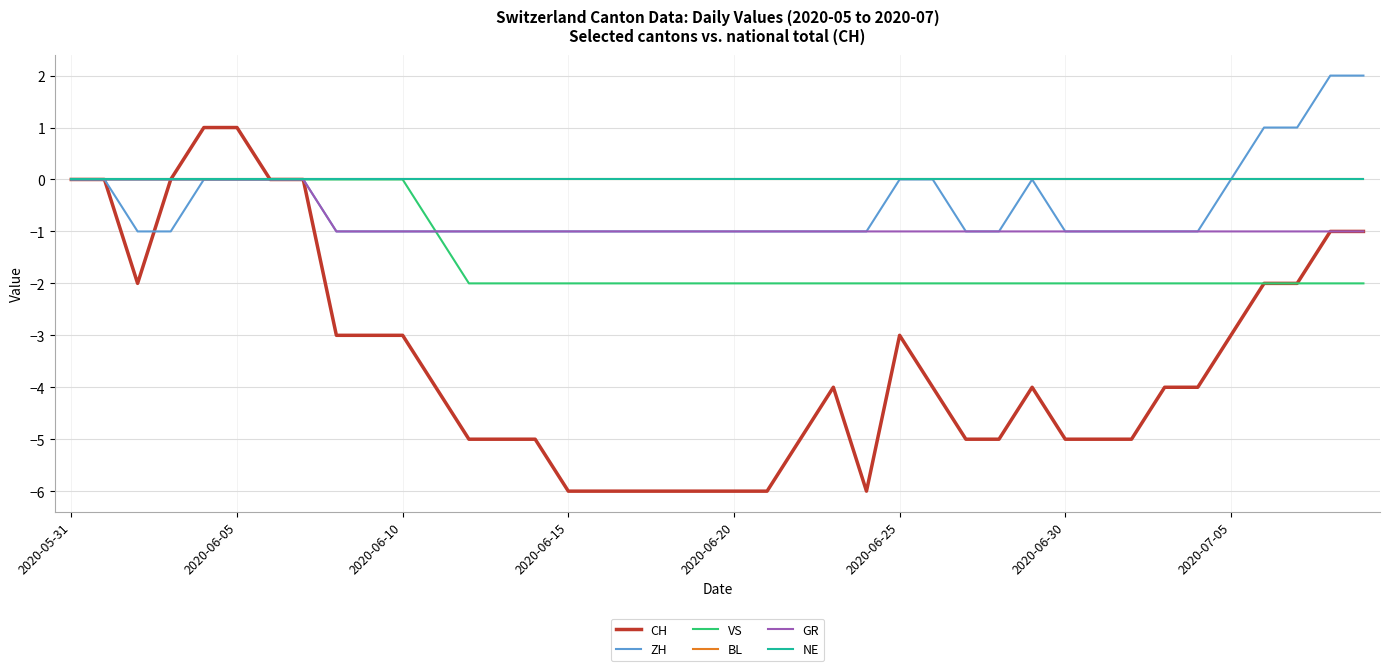

At how many categories does at least one series exceed -2?

40